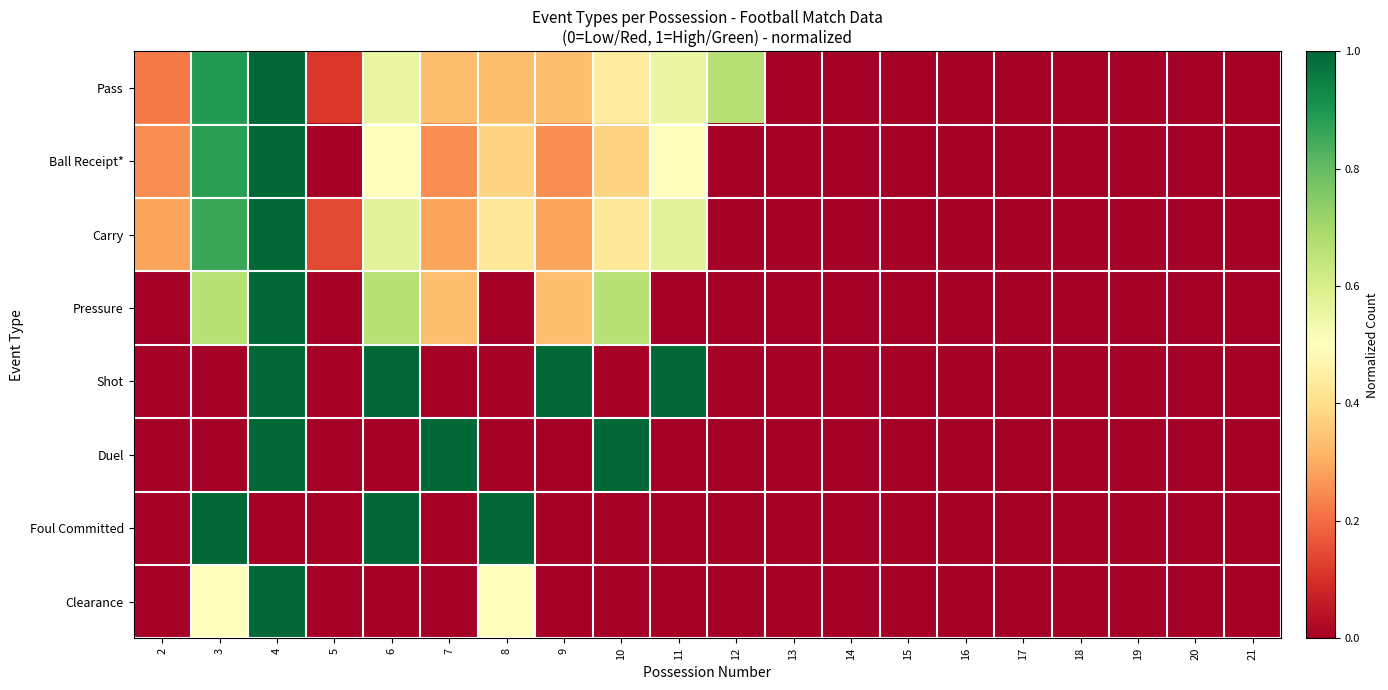

How many categories are shown in the chart?

20